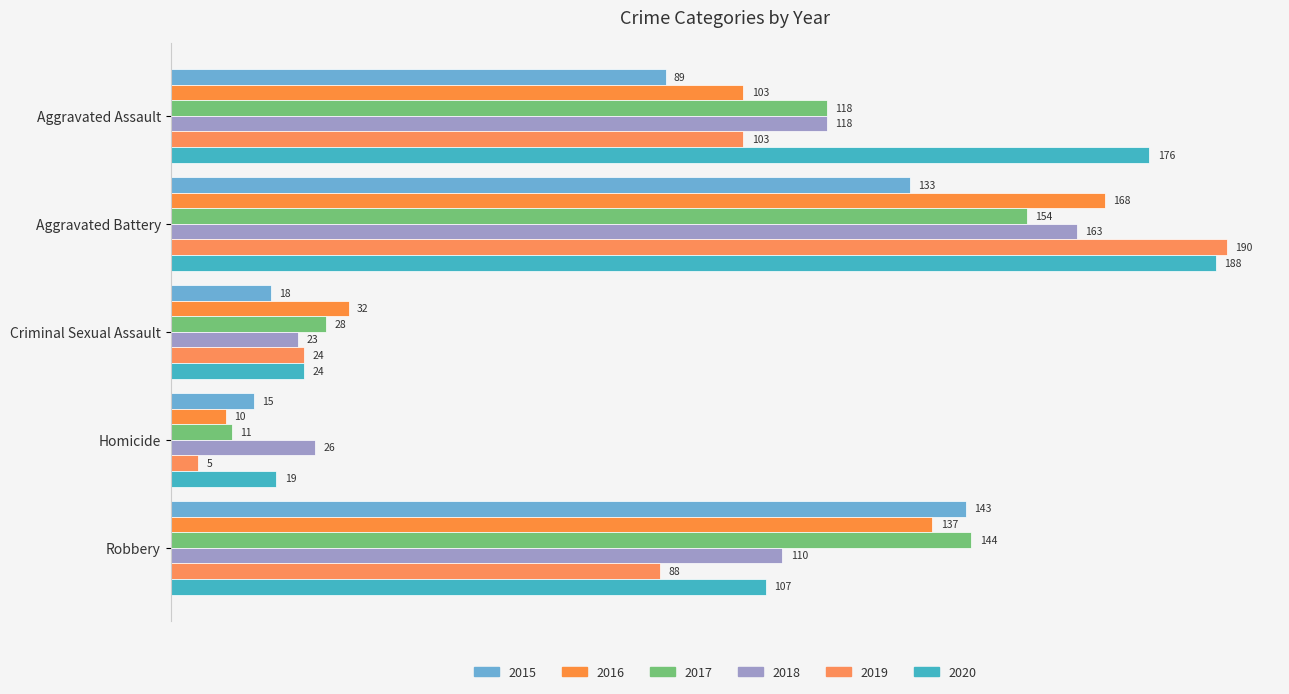

Which category has the lowest value in the 2018 series?

Criminal Sexual Assault